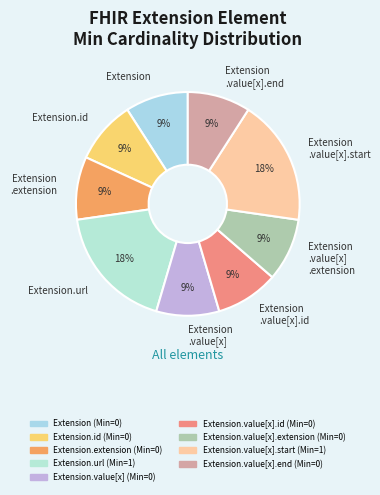

Does Extension account for over 50% of the chart?

No